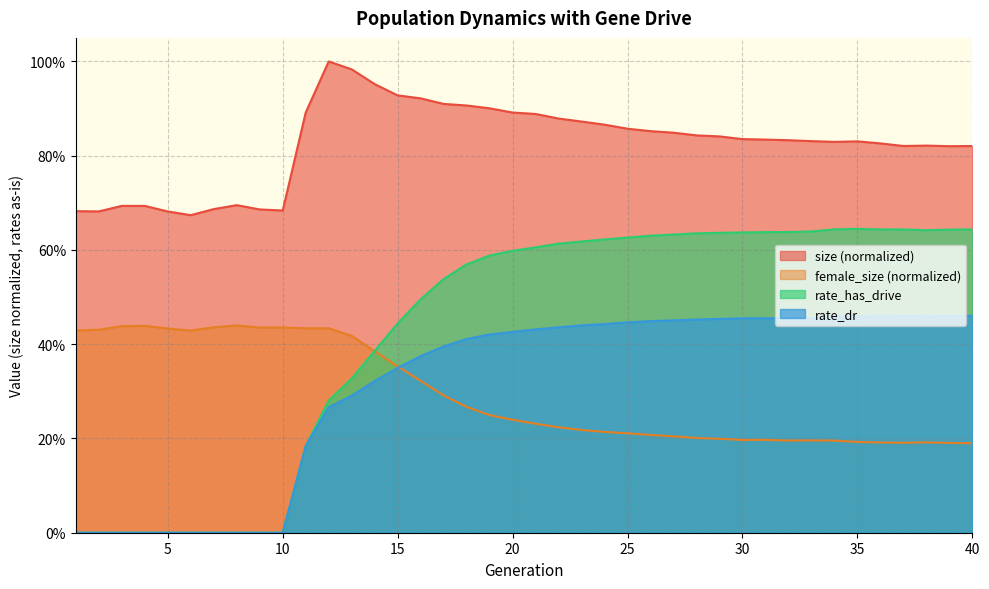

What is the difference between the second highest and second lowest values in the rate_has_drive series?

0.6